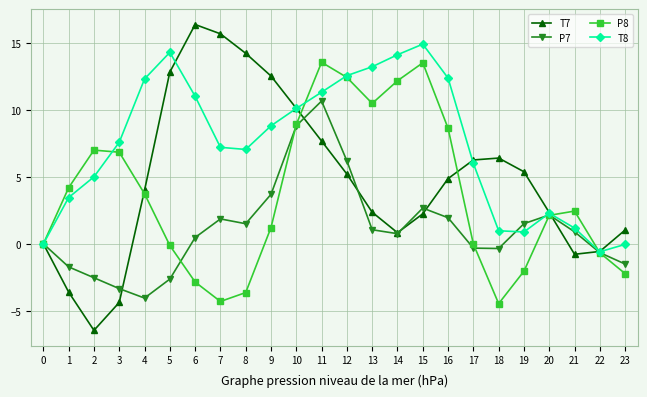

The value of T8 at 13 is 13.2. True or false?

True